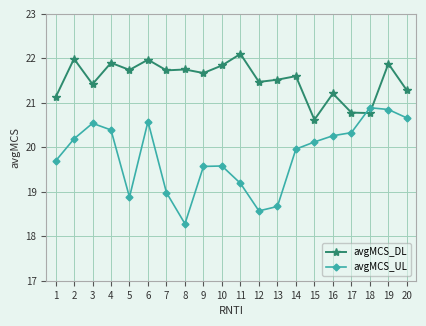

True or false: avgMCS_DL has a value of 34.2 at 19.

False